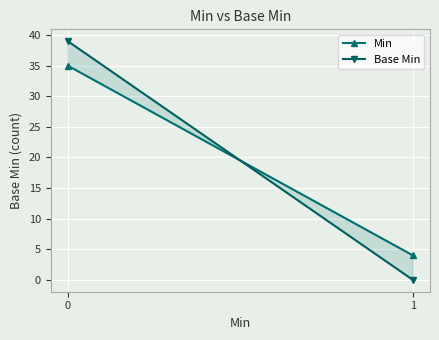

Is the value of Min at 0 greater than the value of Base Min at 0?

No